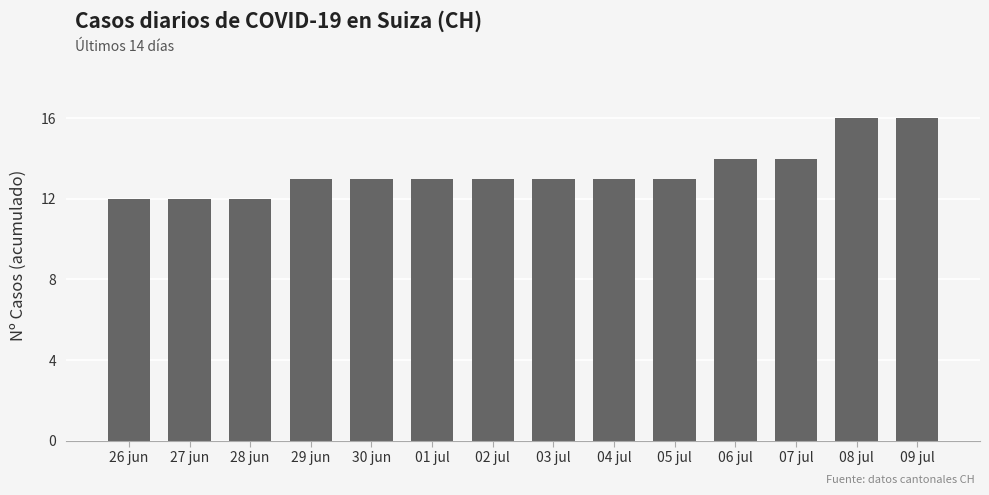

What is the smallest value displayed?

12